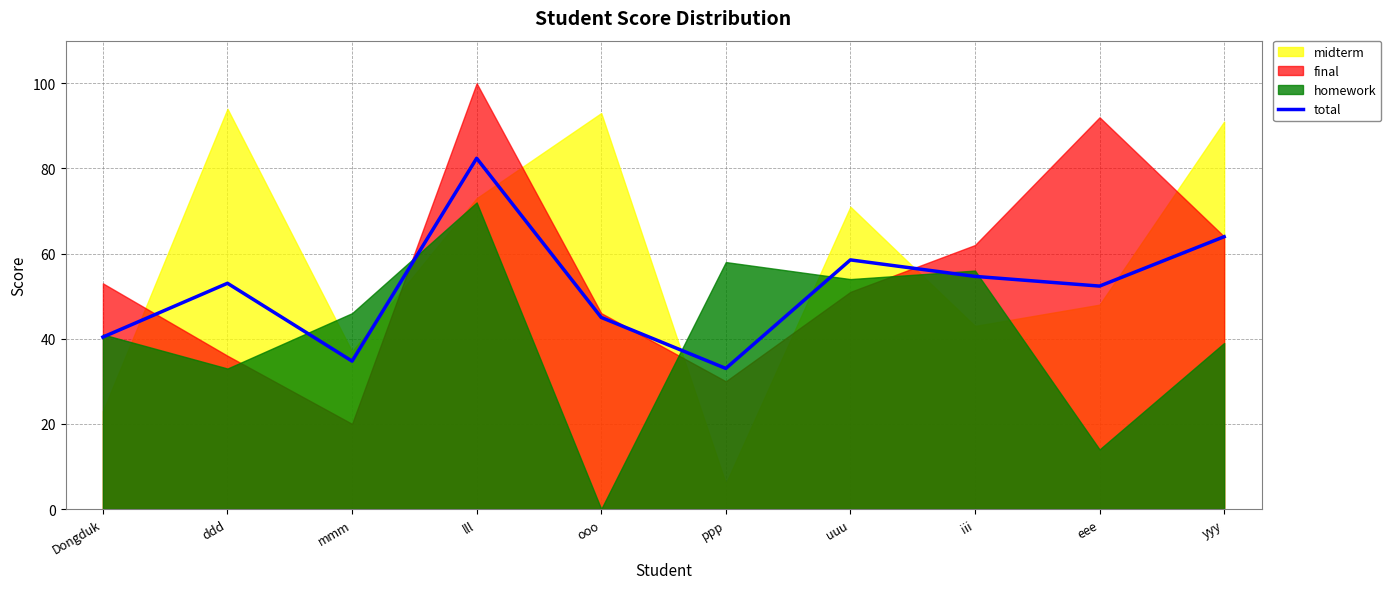

The chart shows a value of 23.5 at Dongduk. True or false?

False